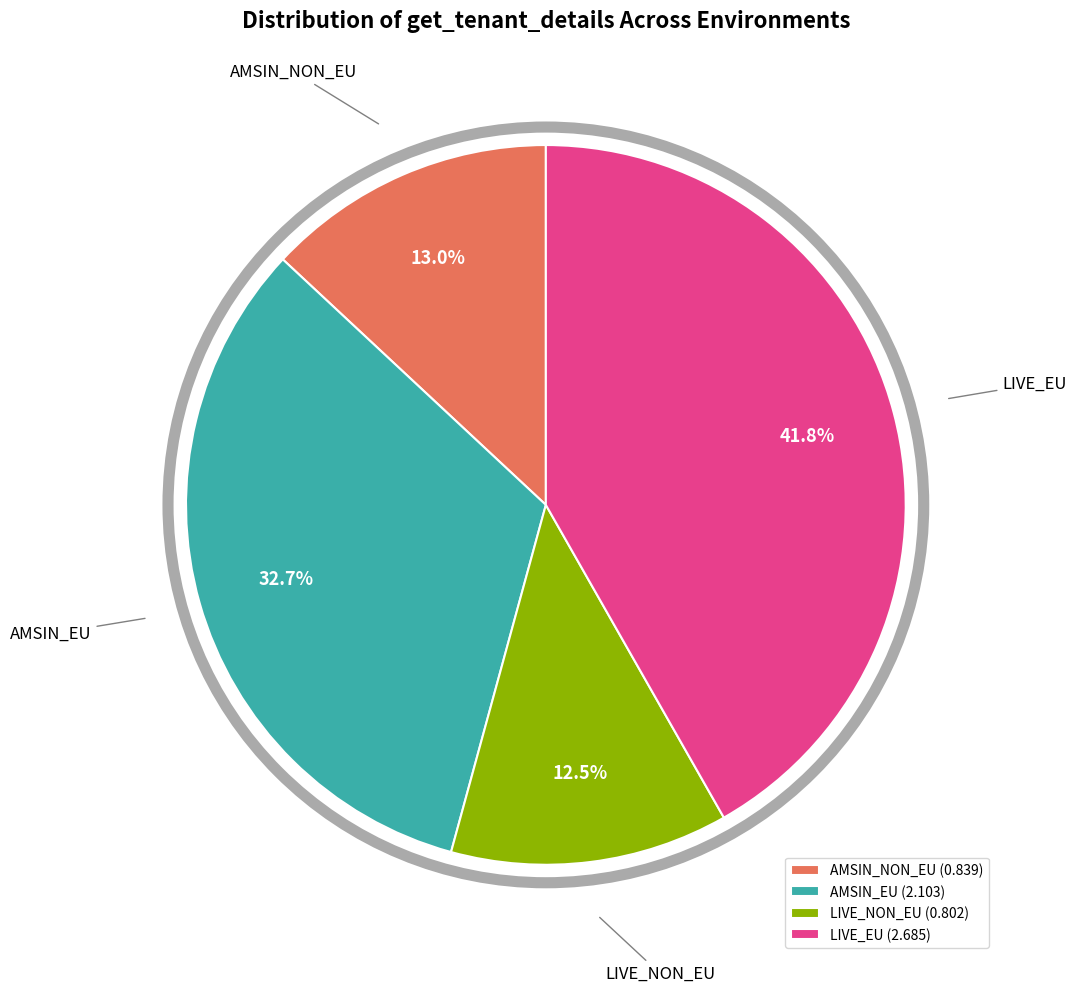

Is AMSIN_EU the majority of the pie?

No